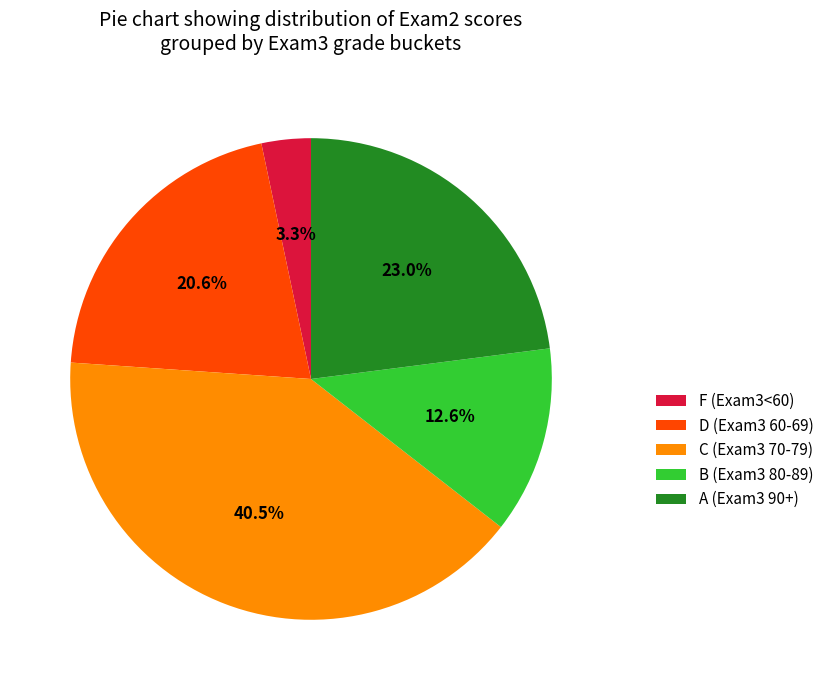

Does any single category account for the majority?

No